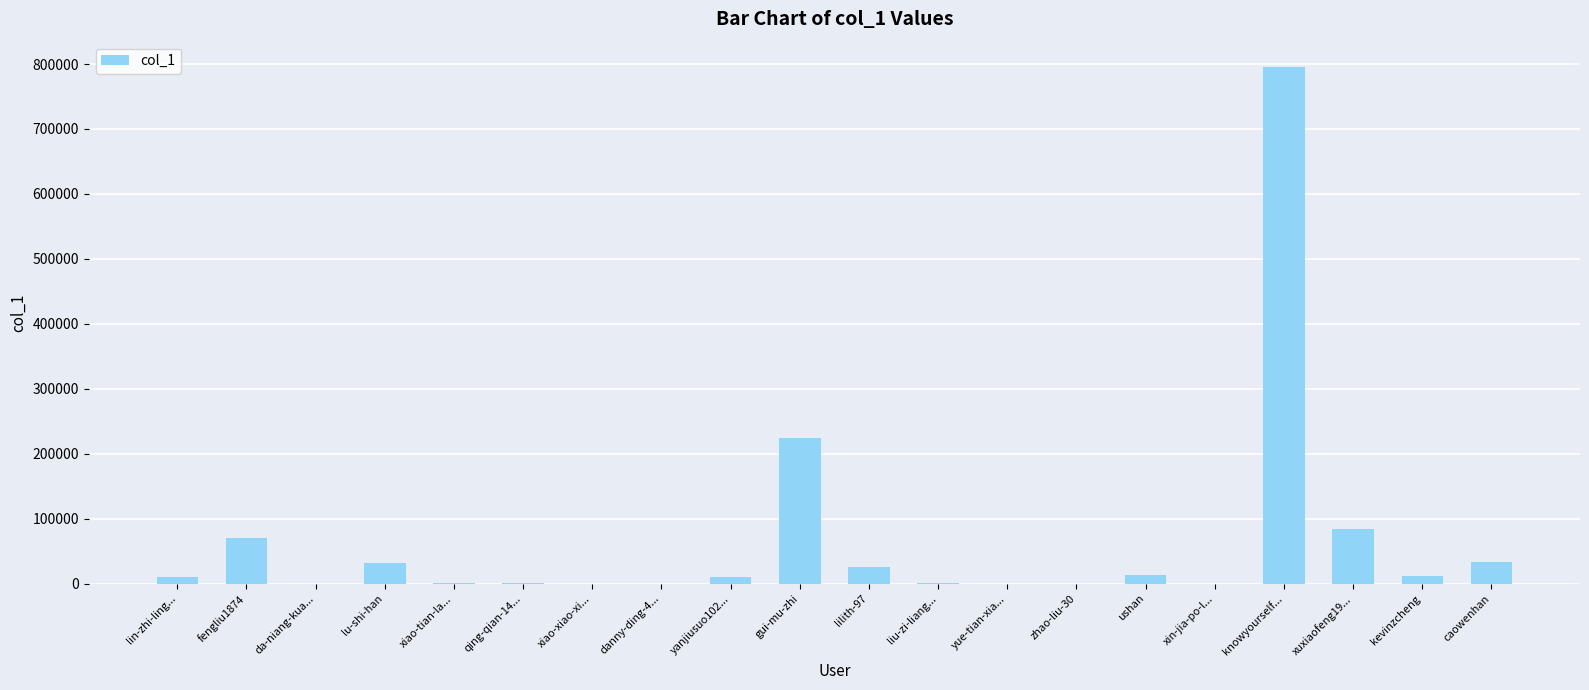

Where is the data nearest to the value 397350?

gui-mu-zhi